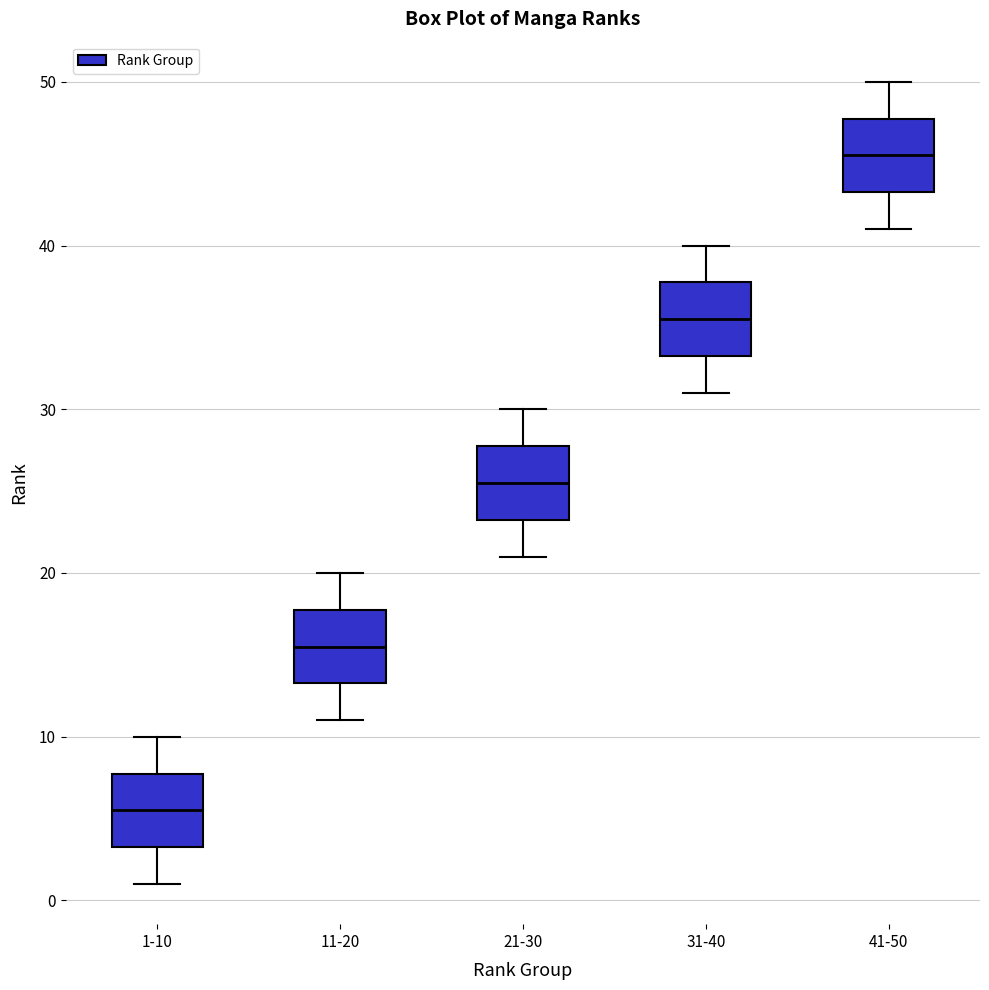

Where is the upper edge of the box for 1-10 on the y-axis? The values are not printed on the chart, so give them approximately, as read against the axis.

8